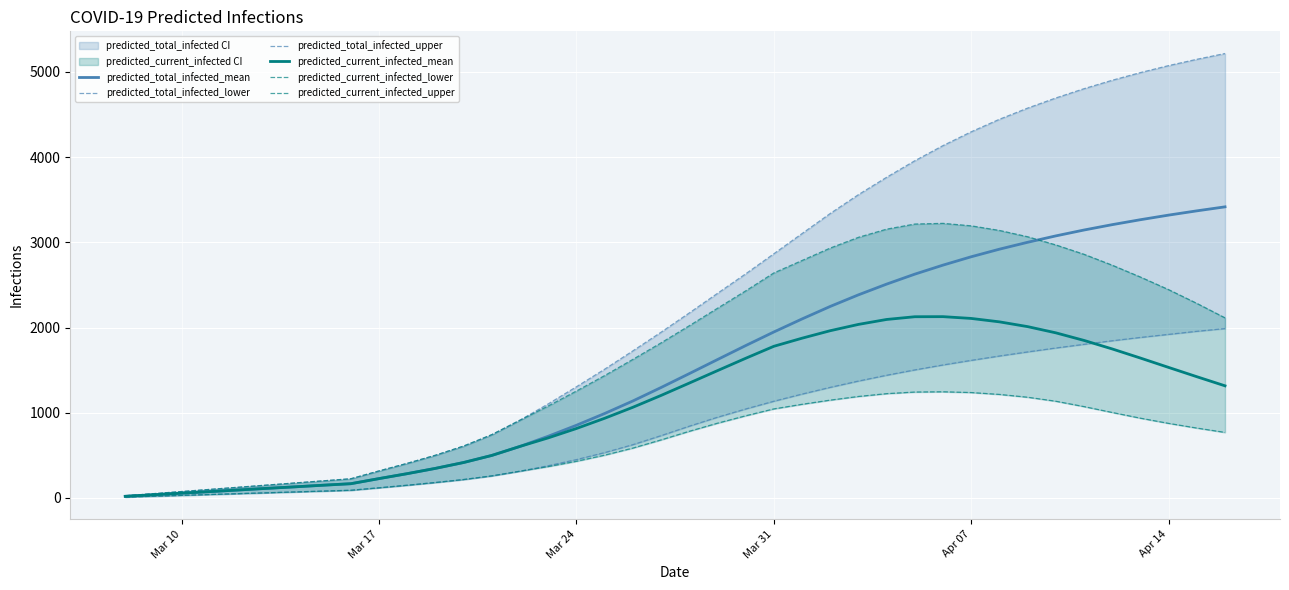

What is the maximum value shown in the chart?

5217